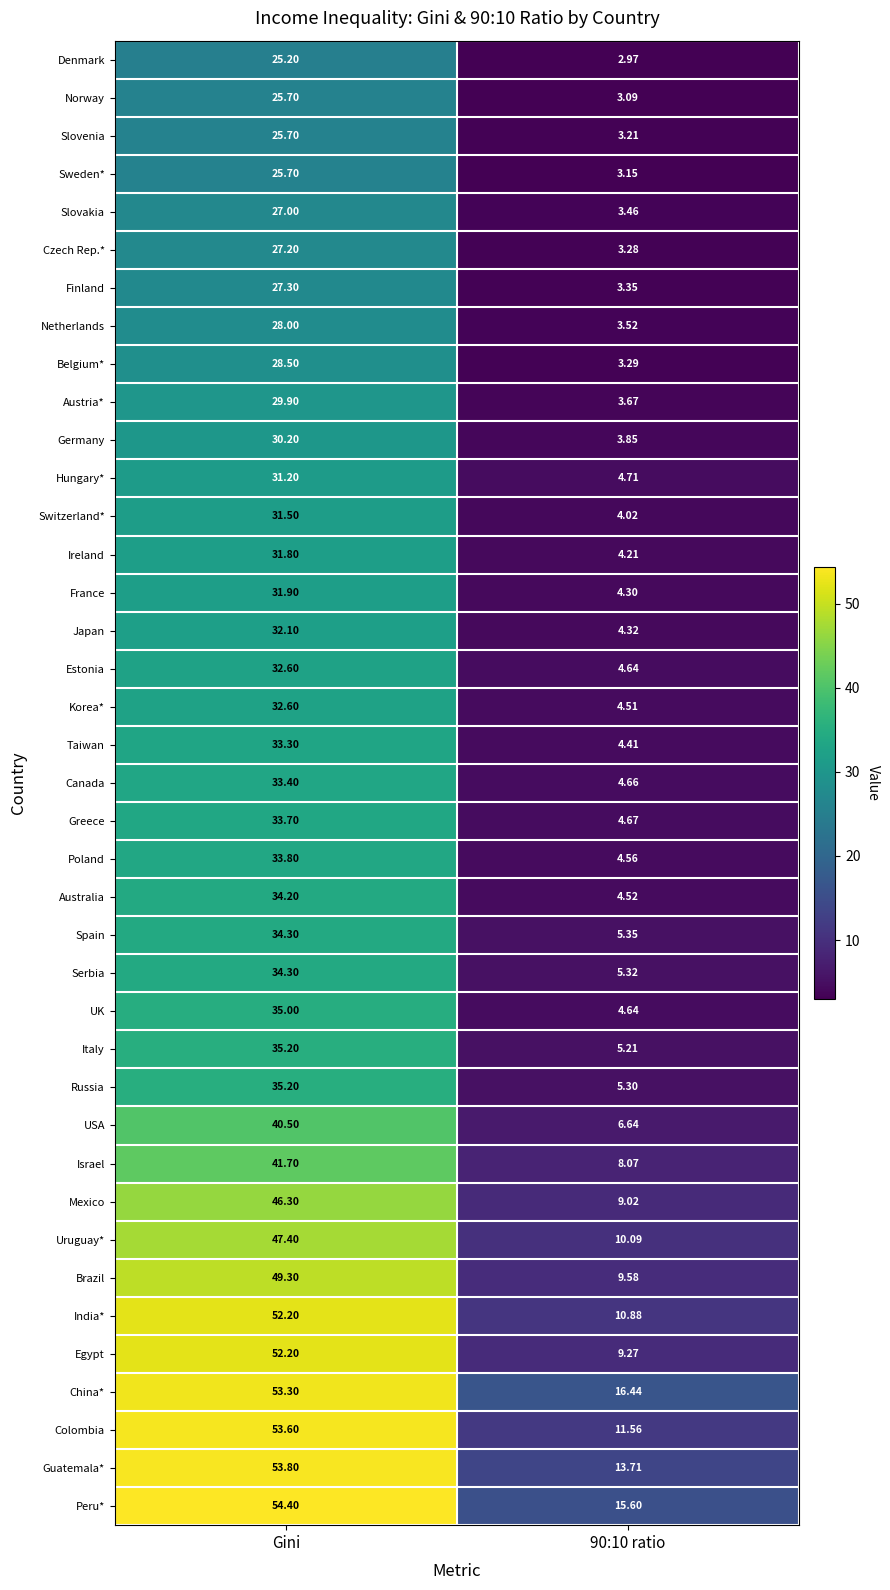

Which category has the highest value in the India* series?

Gini